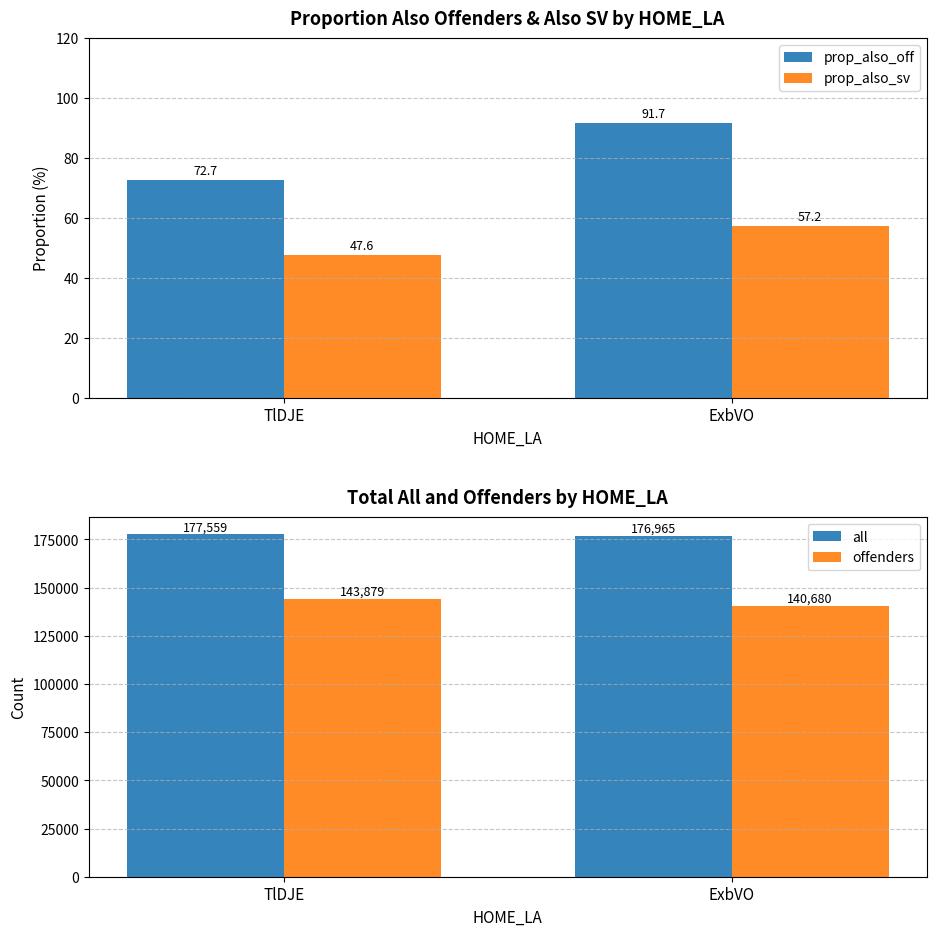

How many all values are between 176965 and 177559?

2